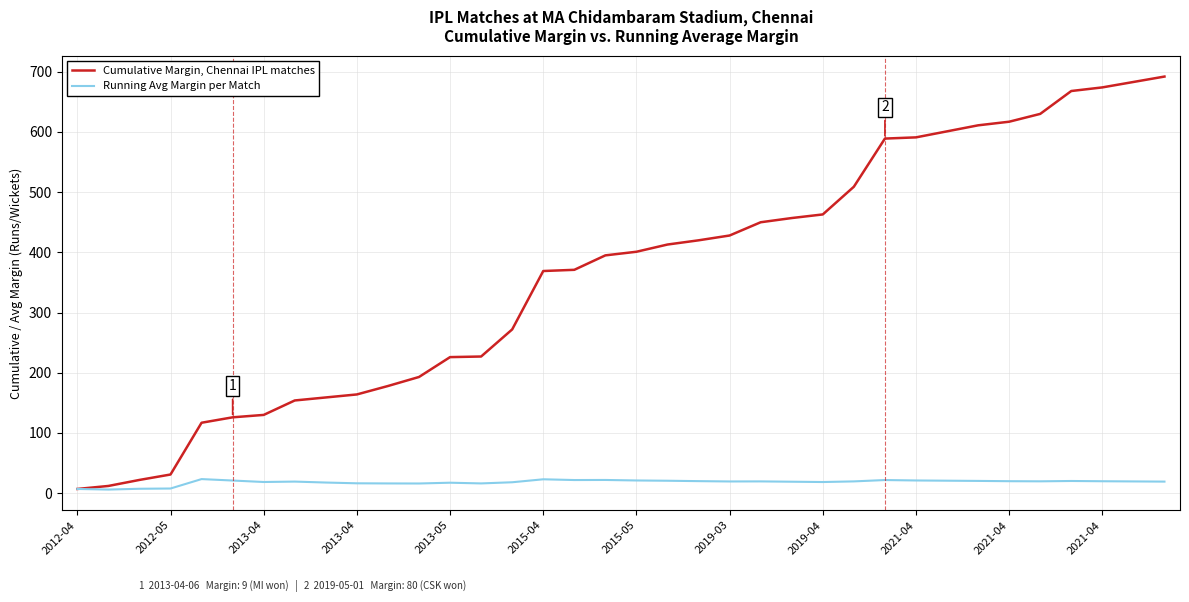

What is the highest value of the Cumulative Margin, Chennai IPL matches series?

692.0